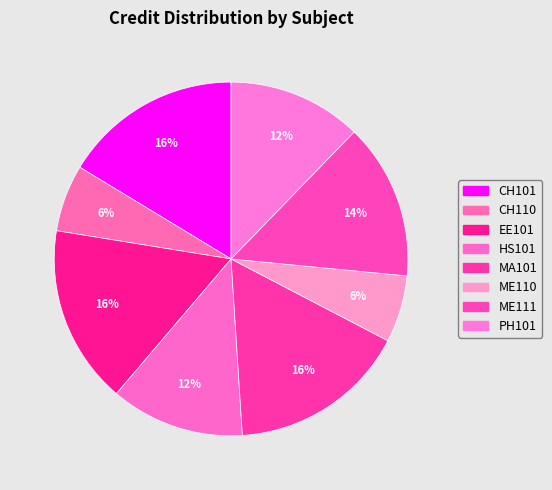

Which has a higher value, CH101 or PH101?

CH101